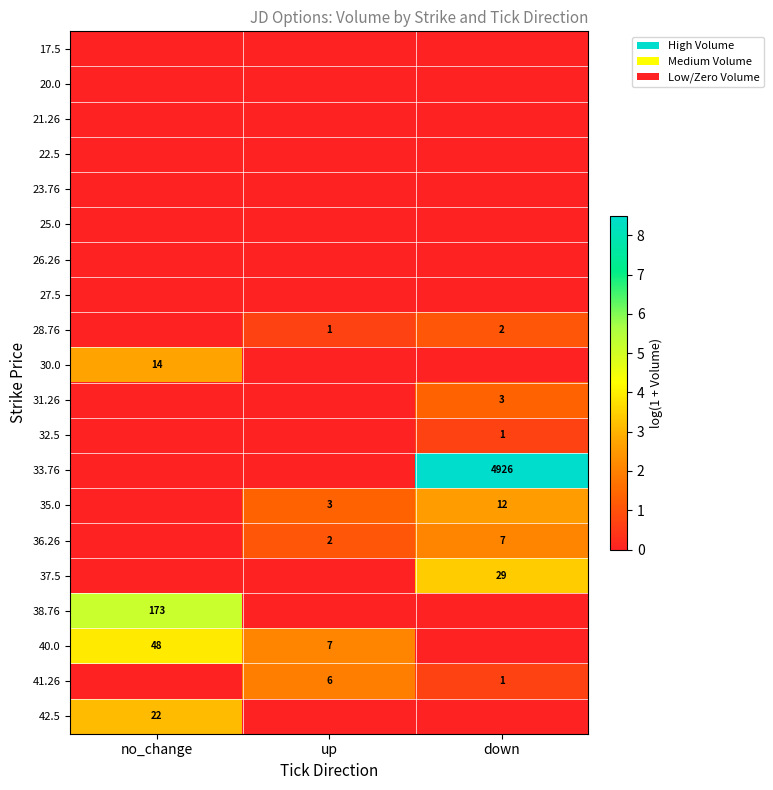

Is it true that 42.5 equals 22 at no_change?

True